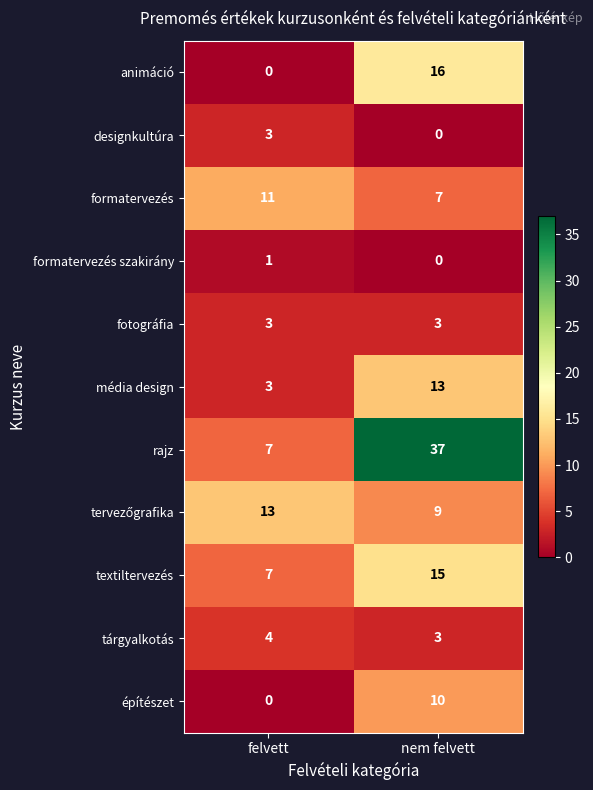

True or false: animáció has a value of 6 at felvett.

False